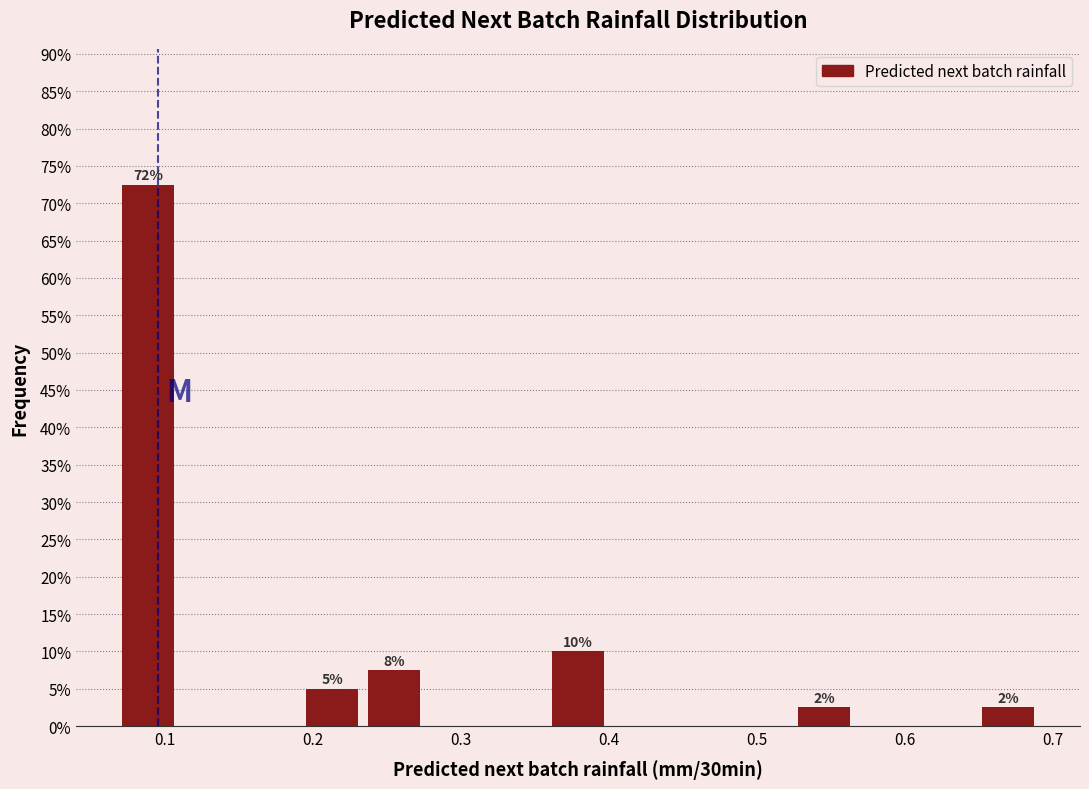

Over which range of the x-axis is the bar tallest?

0.07 to 0.11